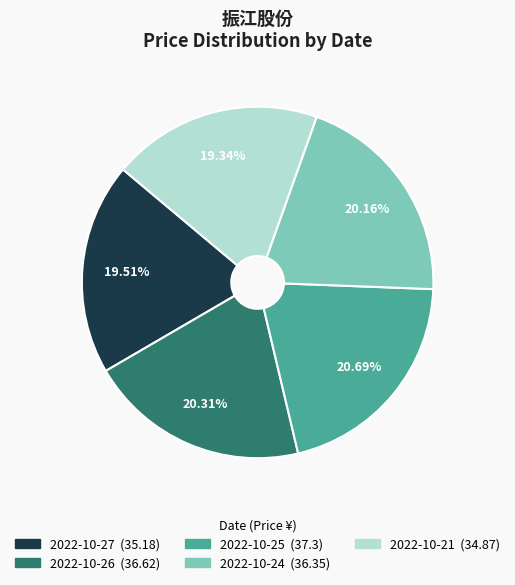

What is the ratio of the value at 2022-10-26 to the value at 2022-10-24?

1.0